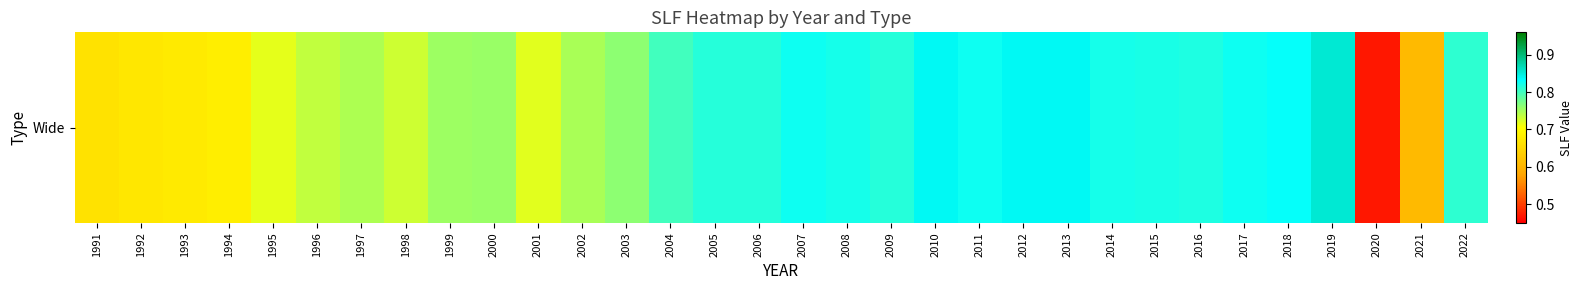

Rank the categories by value from highest to lowest.

2019, 2010, 2013, 2012, 2018, 2011, 2017, 2007, 2008, 2014, 2015, 2016, 2009, 2005, 2006, 2022, 2004, 2003, 2000, 1999, 2002, 1997, 1996, 1998, 2001, 1995, 1994, 1993, 1992, 1991, 2021, 2020